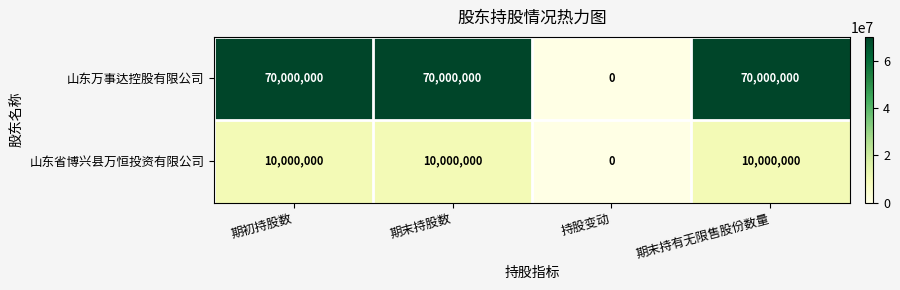

What is the sum of the 山东万事达控股有限公司 values at 期初持股数 and 期末持股数?

140000000